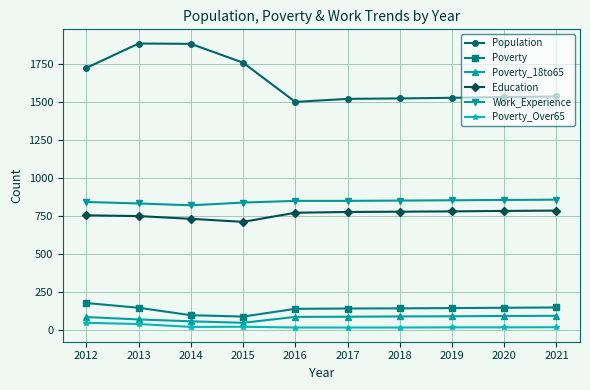

What is the difference between the maximum and minimum values in the Poverty_18to65 series?

46